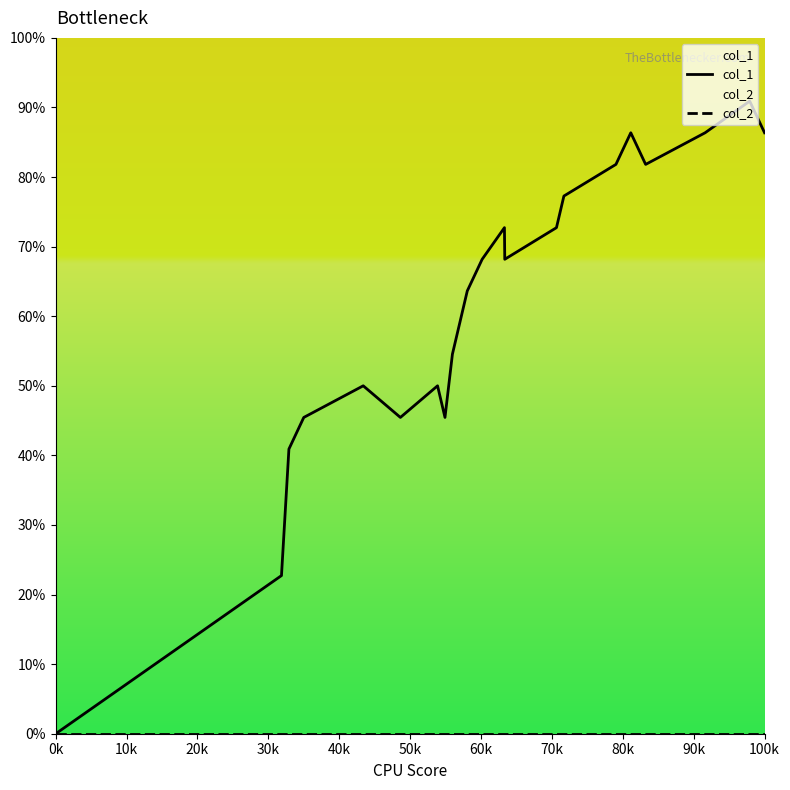

How many lines are shown in the chart?

2